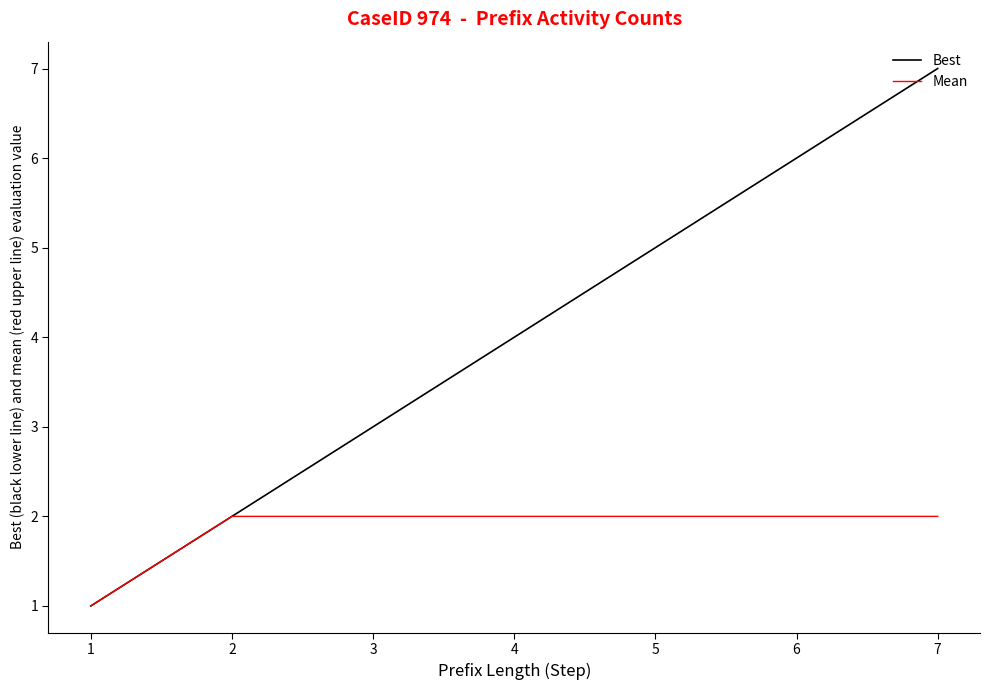

At which category is the sum across all series the highest?

7